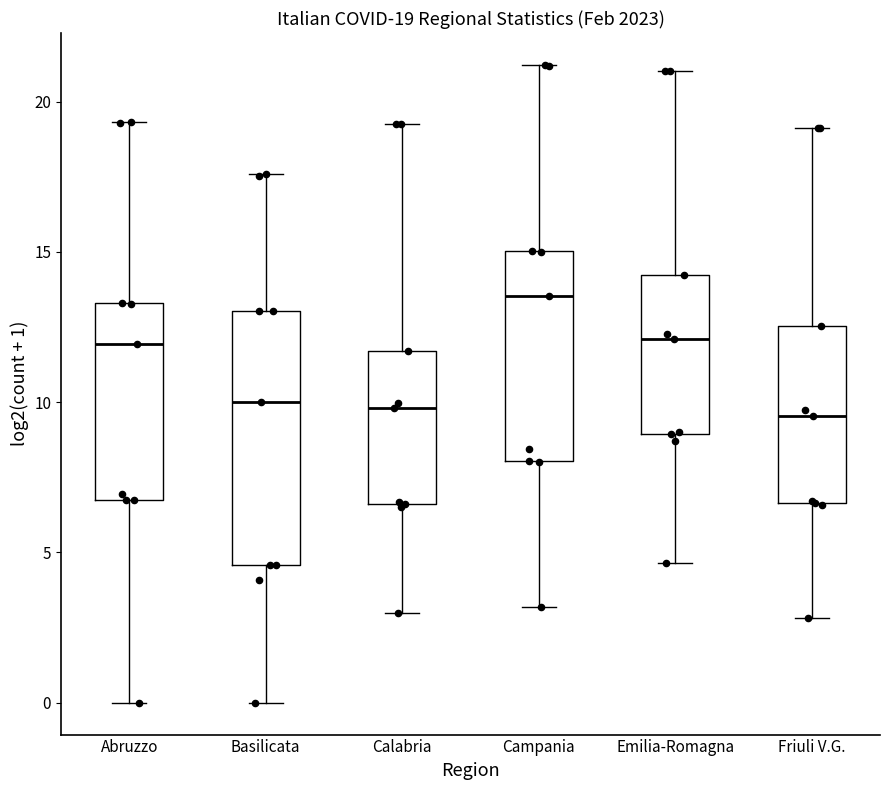

Which box is the tallest, from its lower edge to its upper edge?

Basilicata